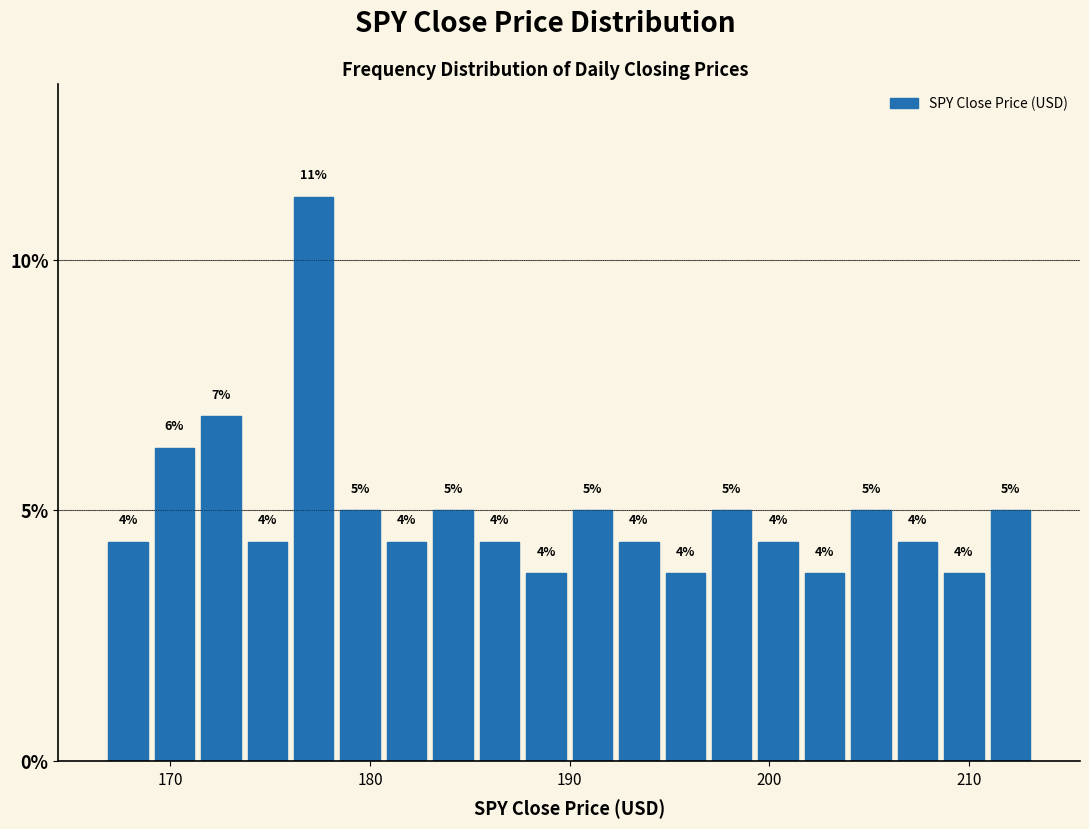

Read against the x-axis, roughly where is the centre of the tallest bar?

177